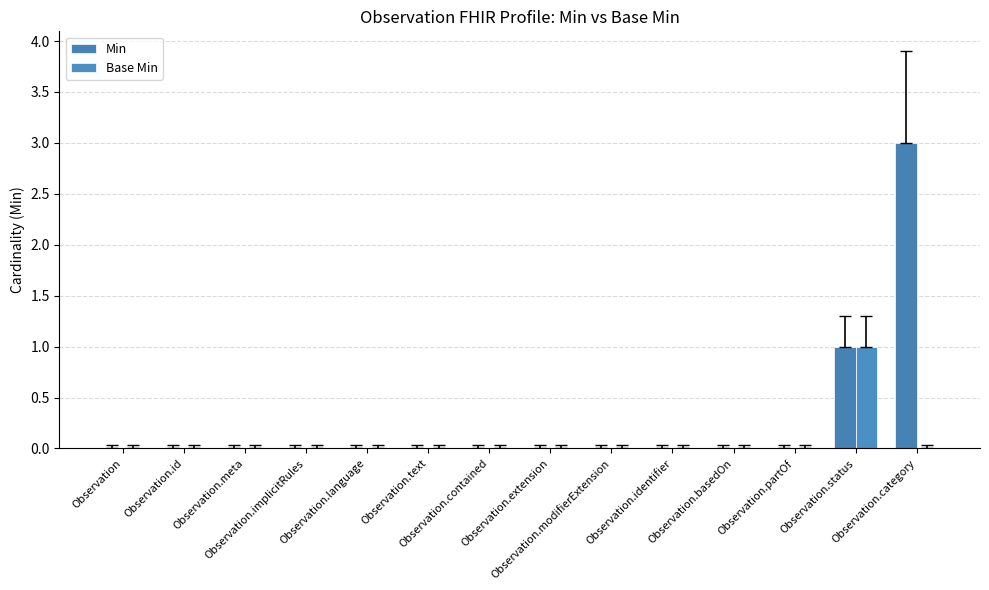

Between Observation.id and Observation.partOf, which series saw the biggest shift?

Min